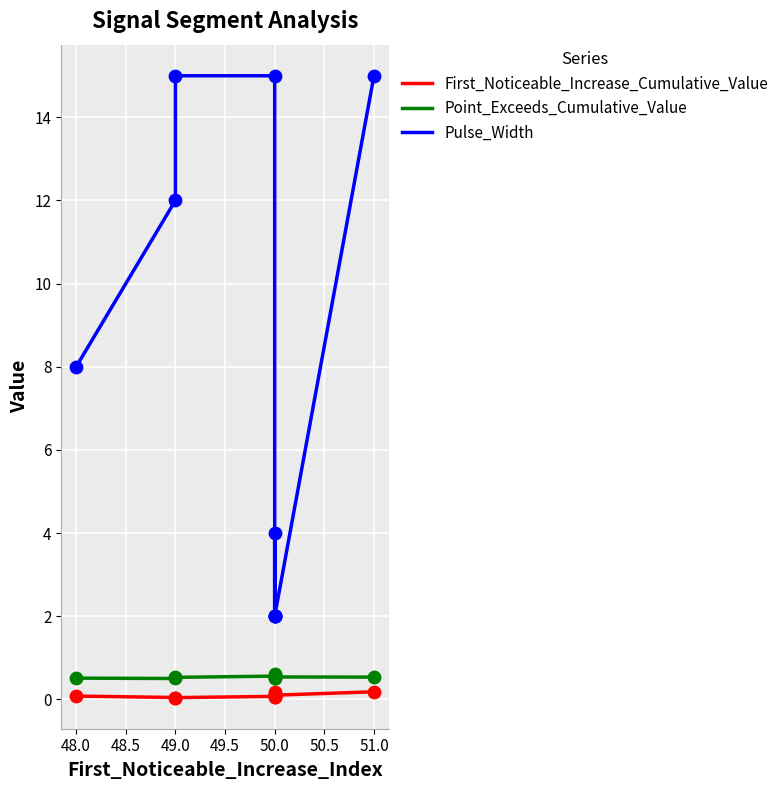

Which series has the widest spread of Y values?

Pulse_Width